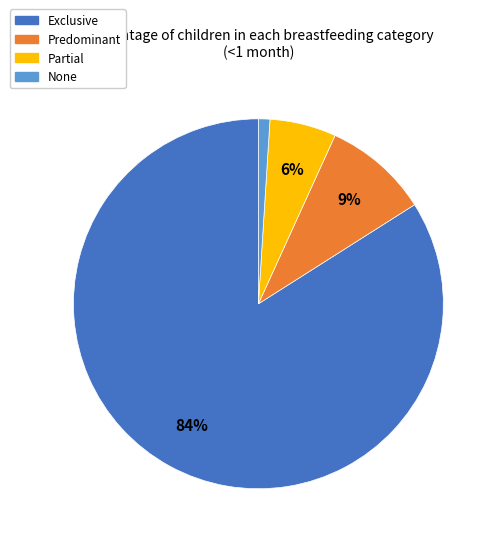

What is the majority slice?

Exclusive